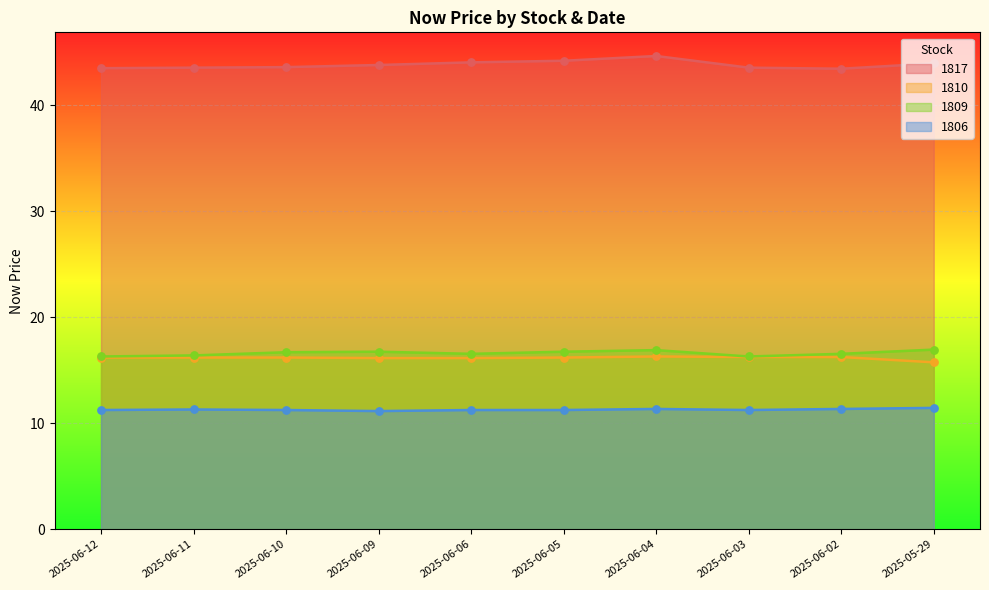

Which series contains the lowest Y value?

1806